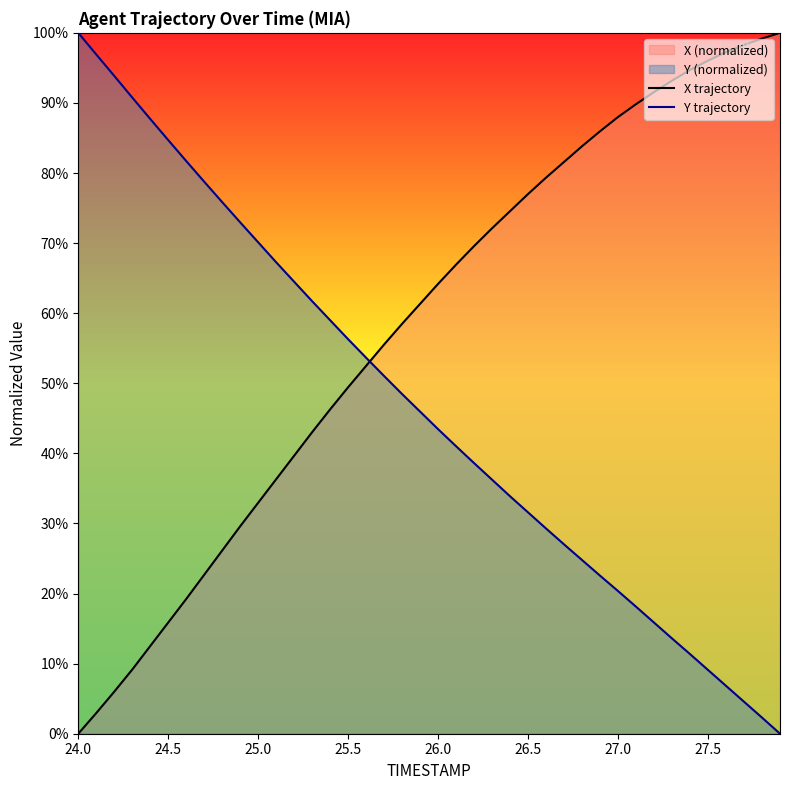

Which series has the largest total across all categories?

X trajectory